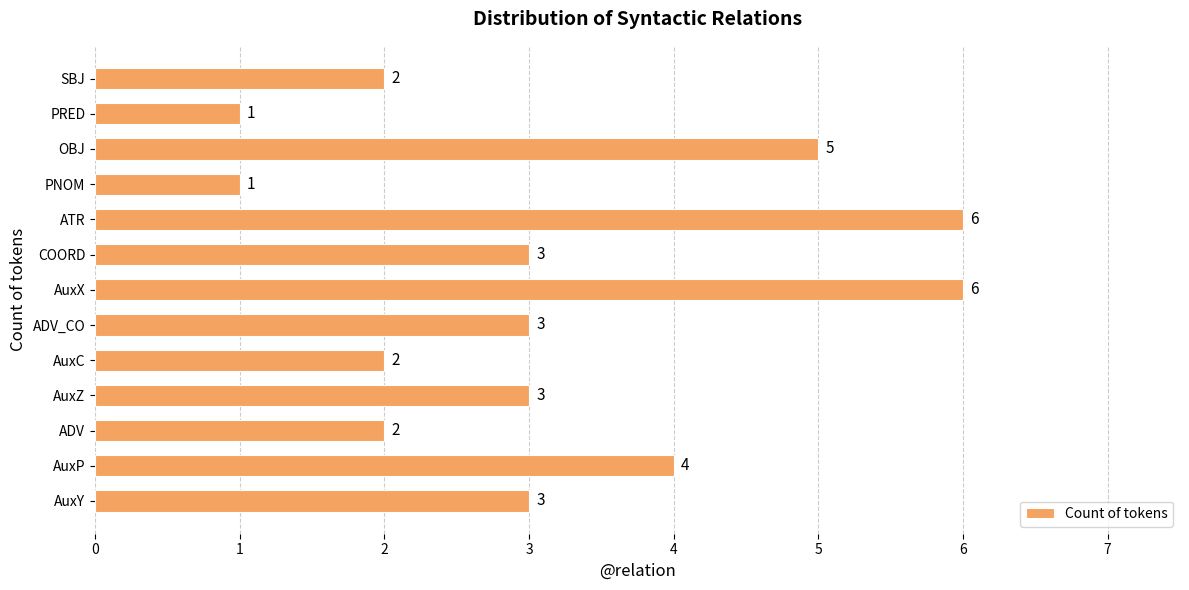

Reading top to bottom, list all the values displayed in this chart.

SBJ=2	PRED=1	OBJ=5	PNOM=1	ATR=6	COORD=3	AuxX=6	ADV_CO=3	AuxC=2	AuxZ=3	ADV=2	AuxP=4	AuxY=3